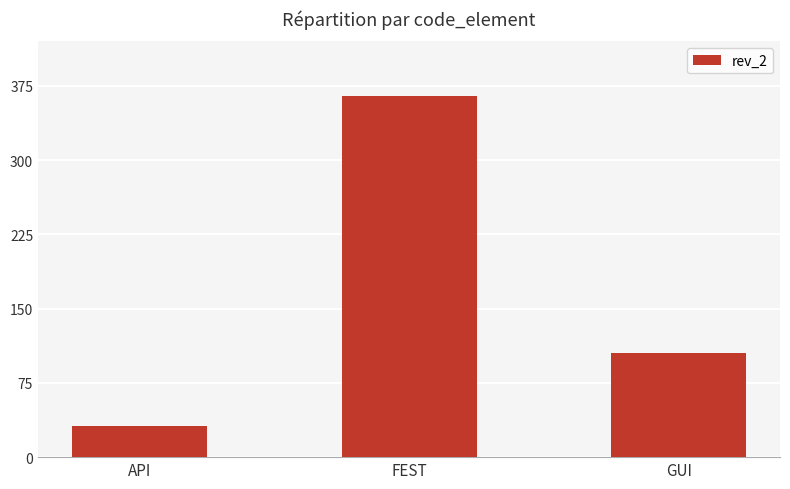

Count the number of categories in the chart.

3